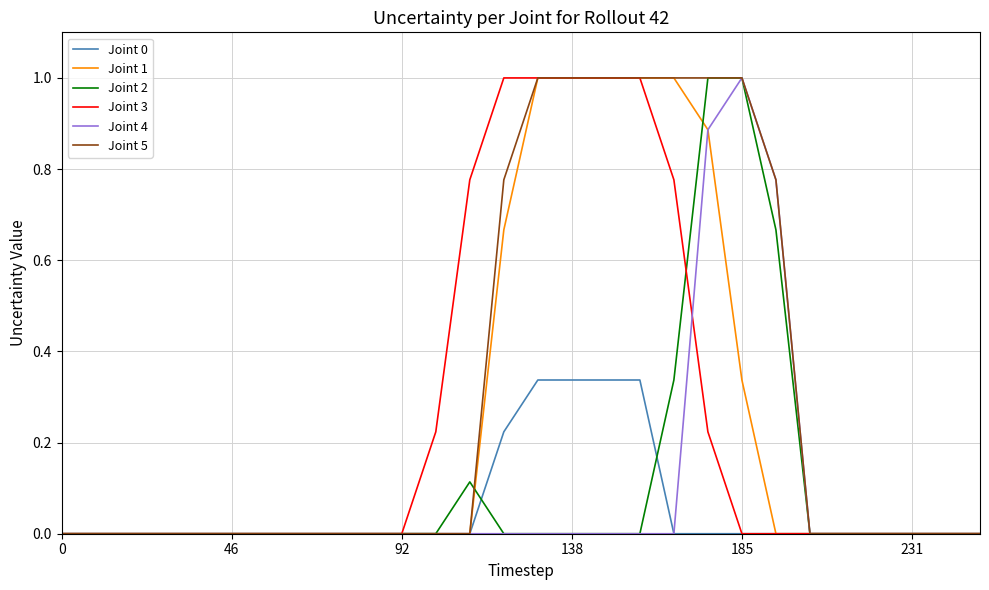

Which series has the largest total across all categories?

Joint 5